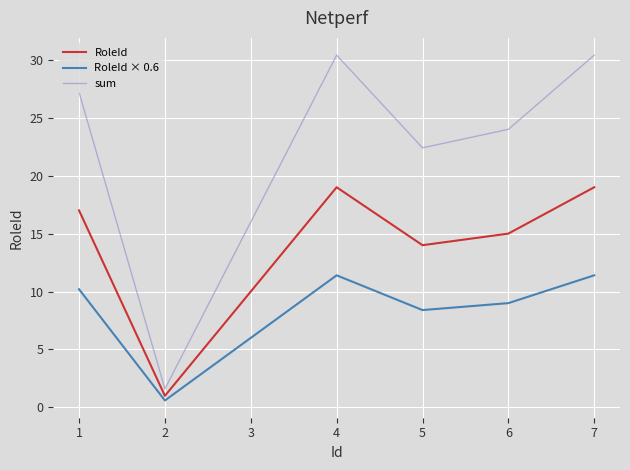

True or false: RoleId and RoleId × 0.6 intersect in this chart.

False